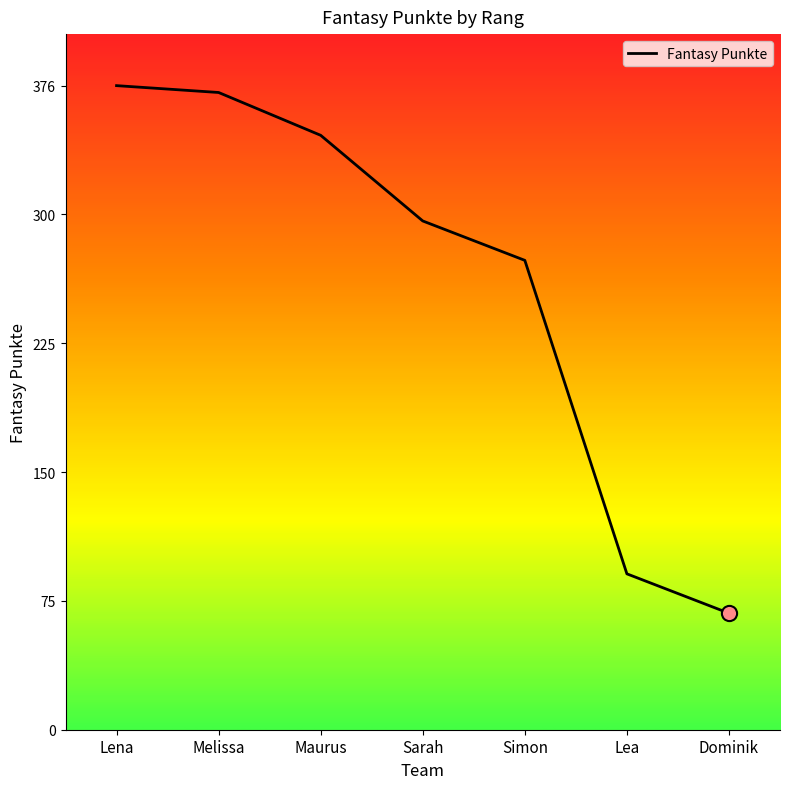

What is the change in value from Melissa to Dominik?

-304